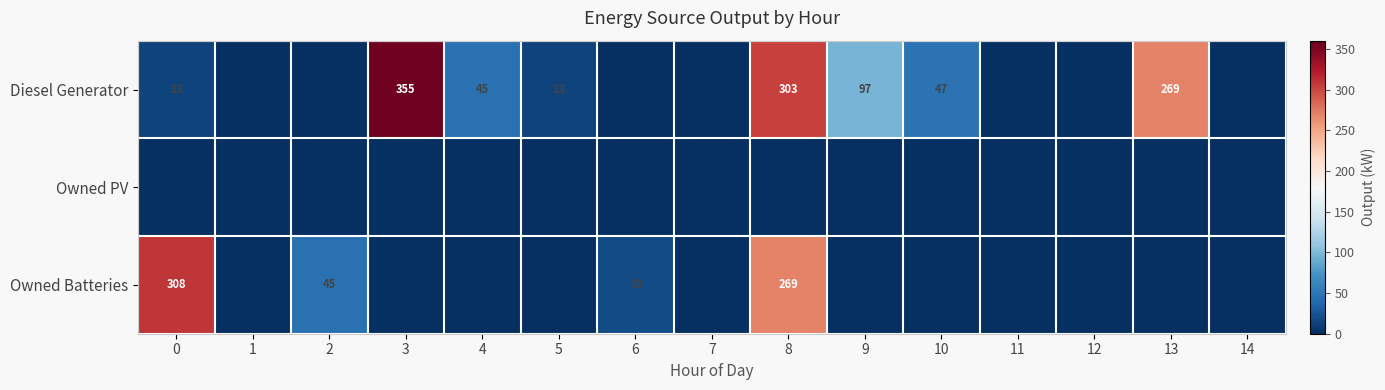

What is the sum of the Owned Batteries values at 0 and 8?

577